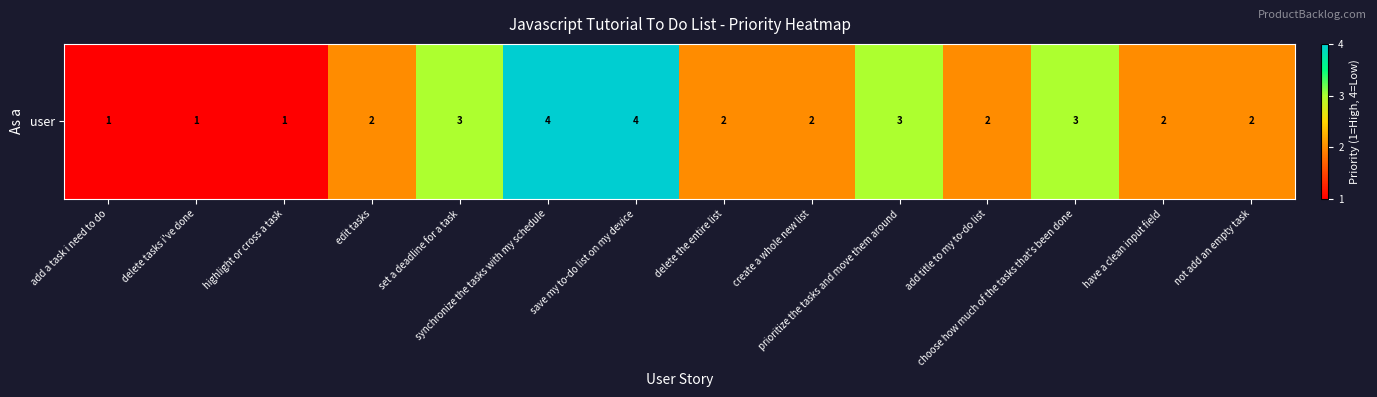

What is the maximum value shown in the chart?

4